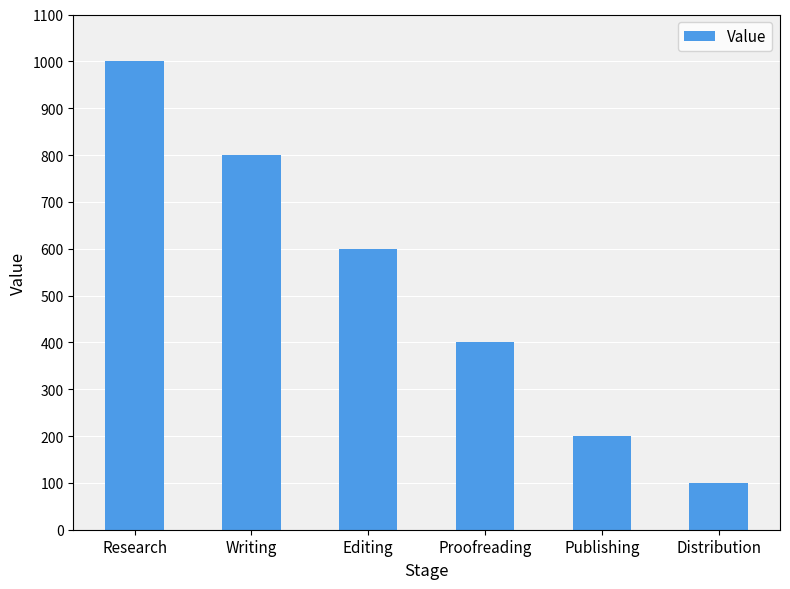

Reading left to right, what are all the values shown in this chart?

1000	800	600	400	200	100